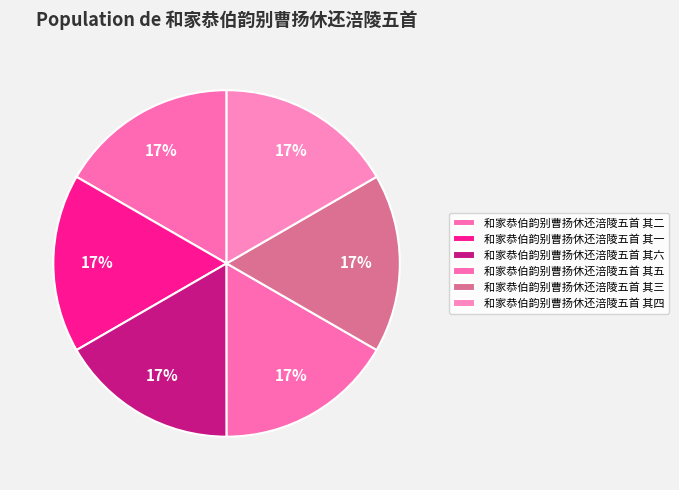

To the nearest percent, what is the average slice percentage?

17%